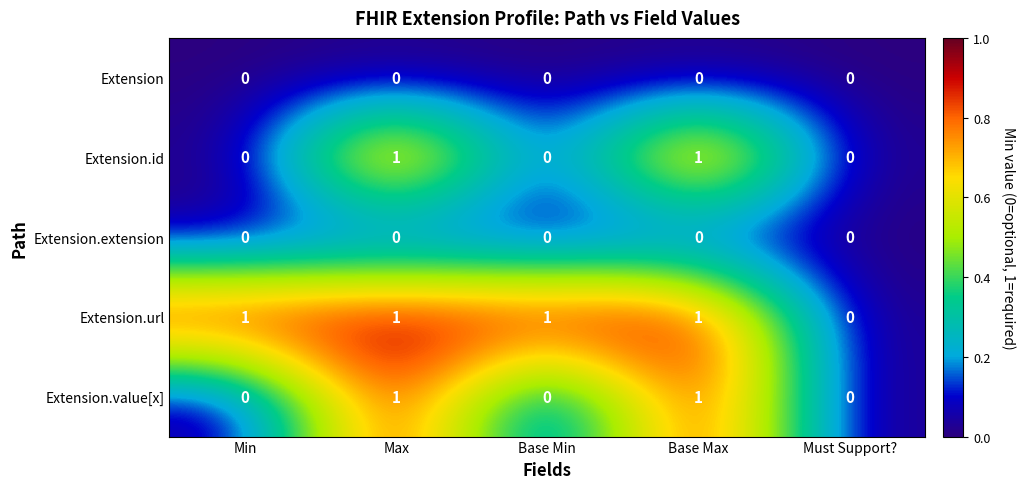

How many Extension.url values are between 1 and 2?

4